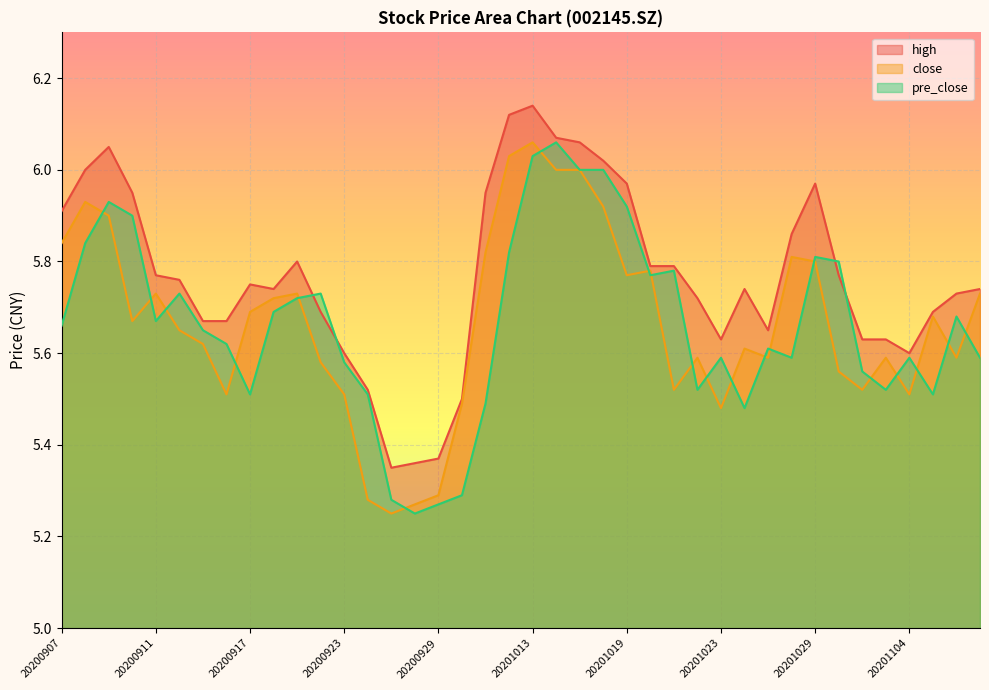

How many lines are shown in the chart?

3